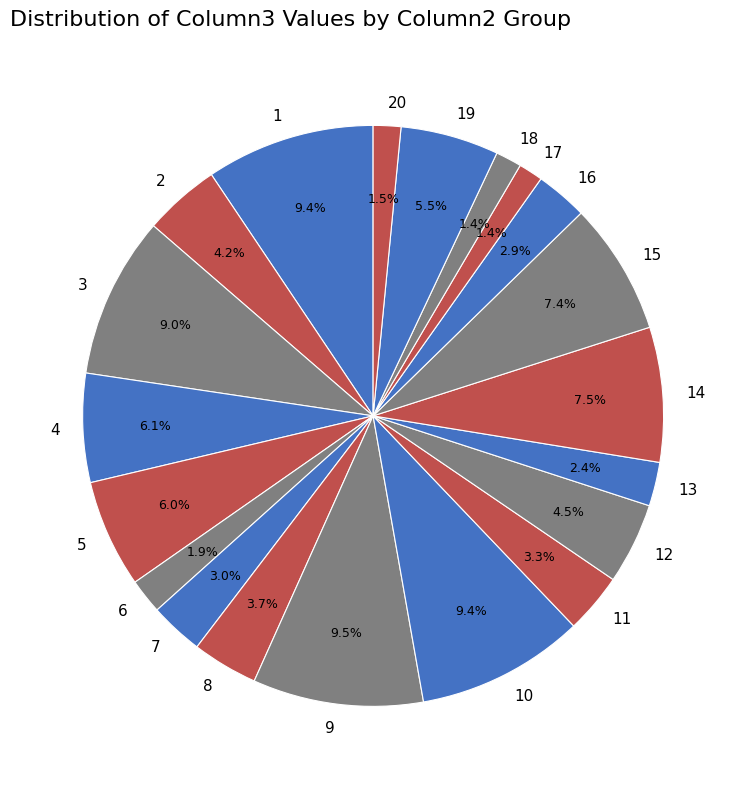

Is there a majority slice in this chart?

No